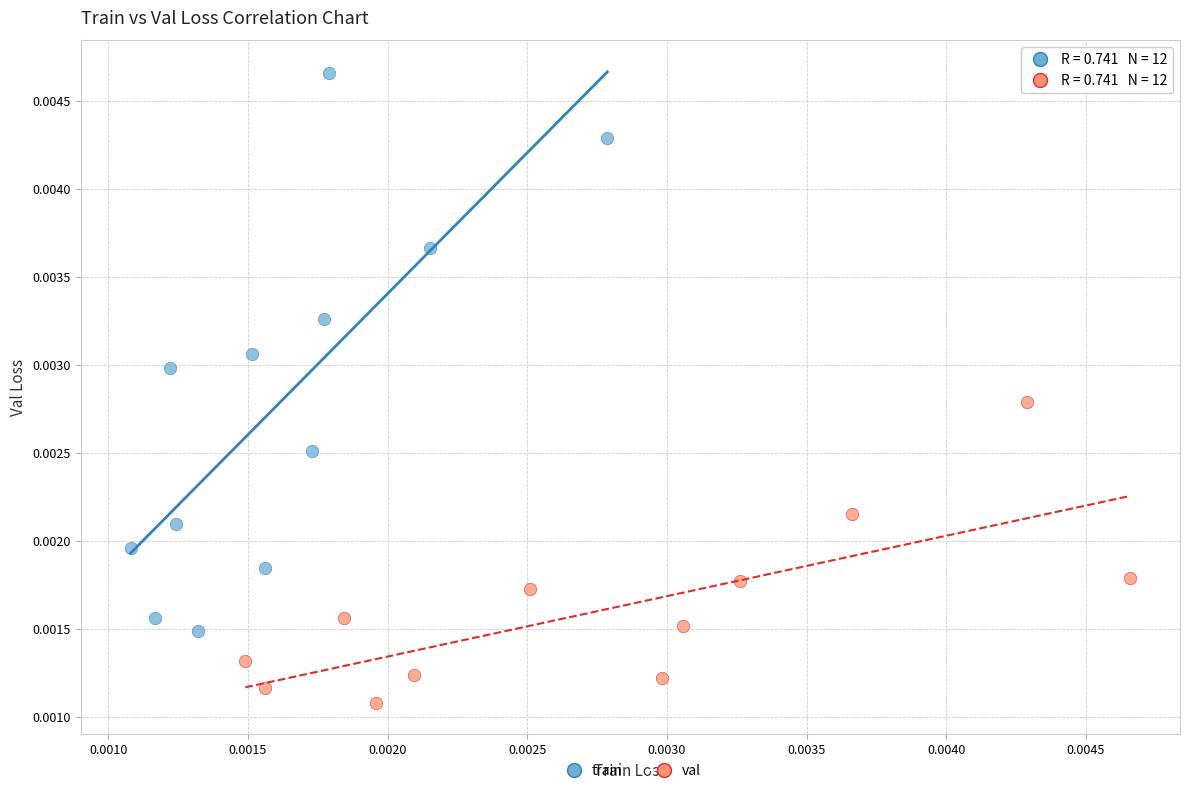

Which series reaches the minimum Y coordinate?

val